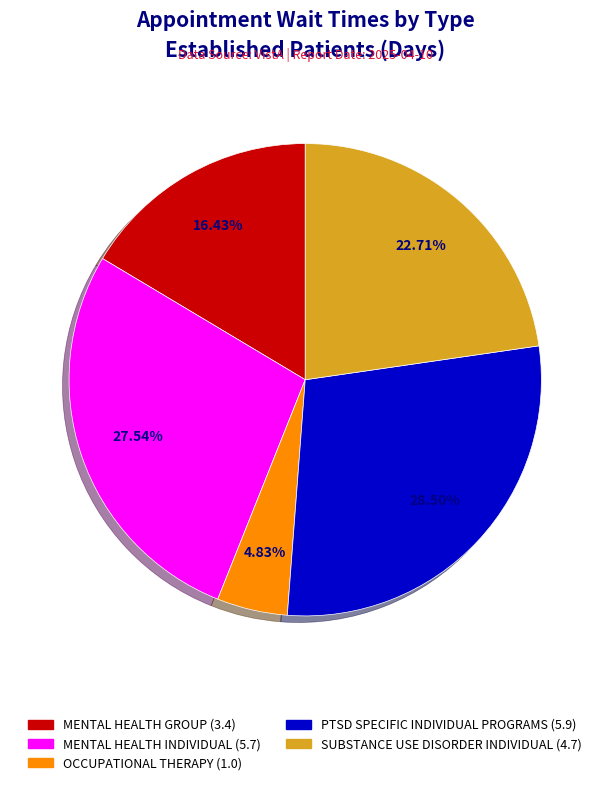

Is there any slice that represents more than half of the pie?

No